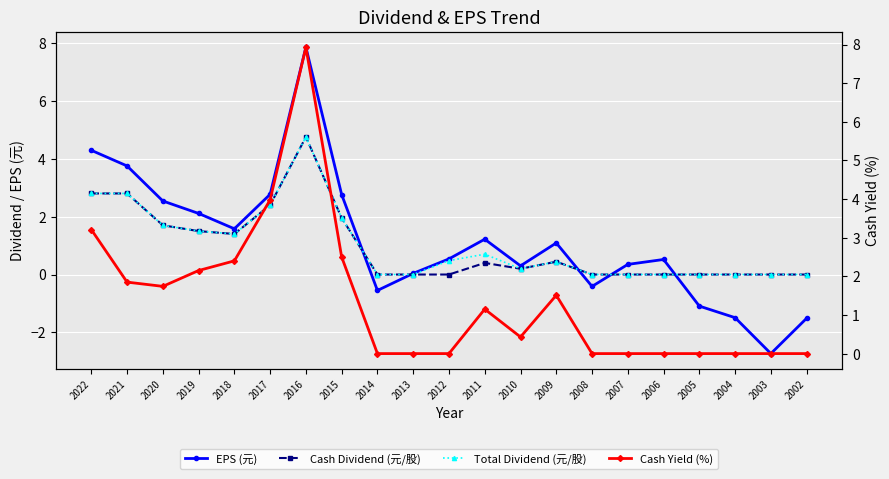

Reading left to right, what are all the values shown in this chart?

EPS (元): 4.3	3.8	2.5	2.1	1.6	2.8	7.8	2.8	-0.6	0.0	0.5	1.2	0.3	1.1	-0.4	0.3	0.5	-1.1	-1.5	-2.7	-1.5
Cash Dividend (元/股): 2.8	2.8	1.7	1.5	1.4	2.4	4.8	2.0	0.0	0.0	0.0	0.4	0.2	0.4	0.0	0.0	0.0	0.0	0.0	0.0	0.0
Total Dividend (元/股): 2.8	2.8	1.7	1.5	1.4	2.4	4.8	2.0	0.0	0.0	0.5	0.7	0.2	0.4	0.0	0.0	0.0	0.0	0.0	0.0	0.0
Cash Yield (%): 3.2	1.9	1.7	2.1	2.4	4.0	7.9	2.5	0.0	0.0	0.0	1.1	0.4	1.5	0.0	0.0	0.0	0.0	0.0	0.0	0.0